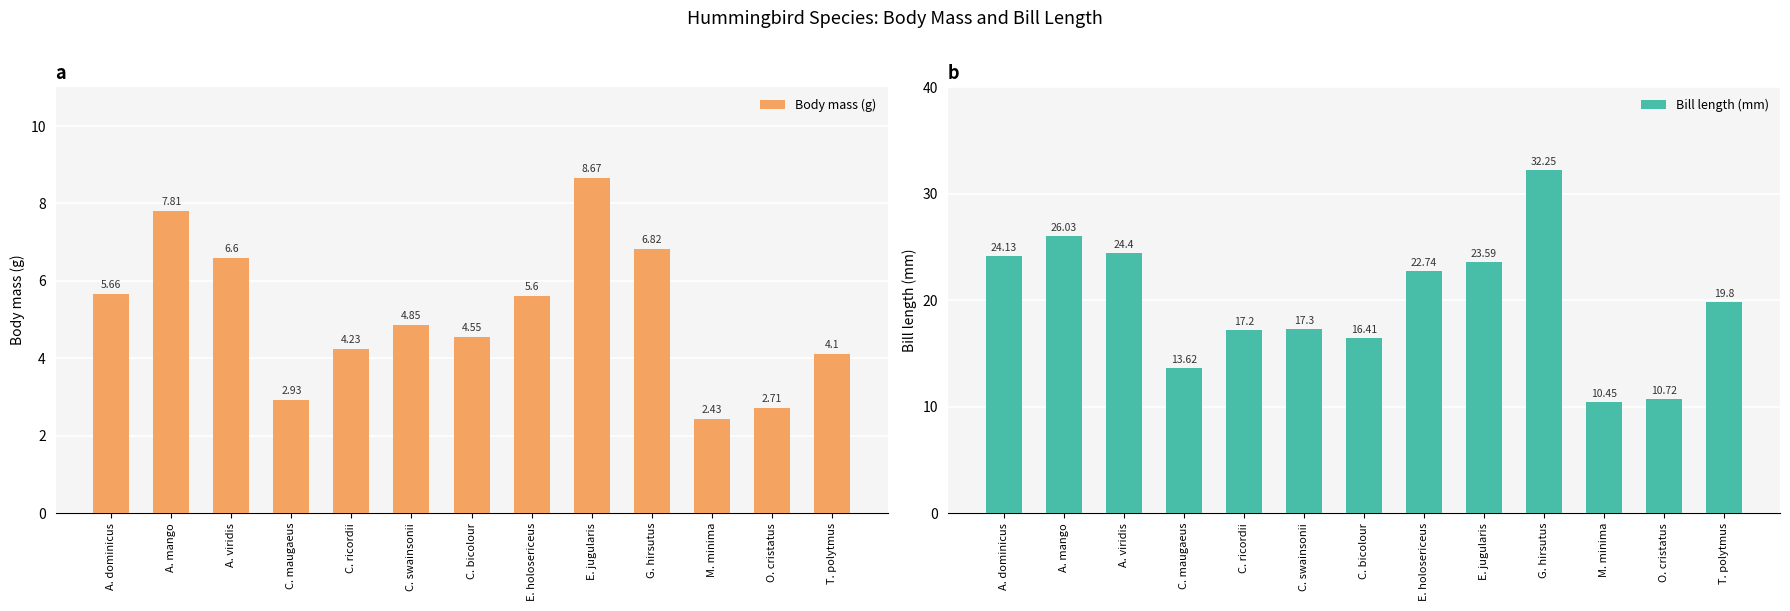

Rank the series by their average value, from lowest to highest.

Body mass (g), Bill length (mm)